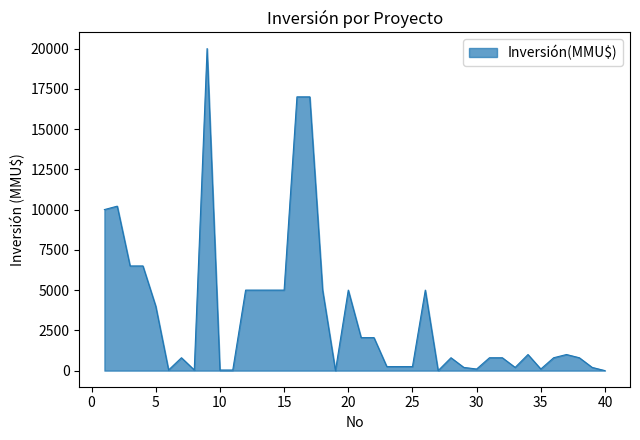

What is the maximum value shown in the chart?

20000